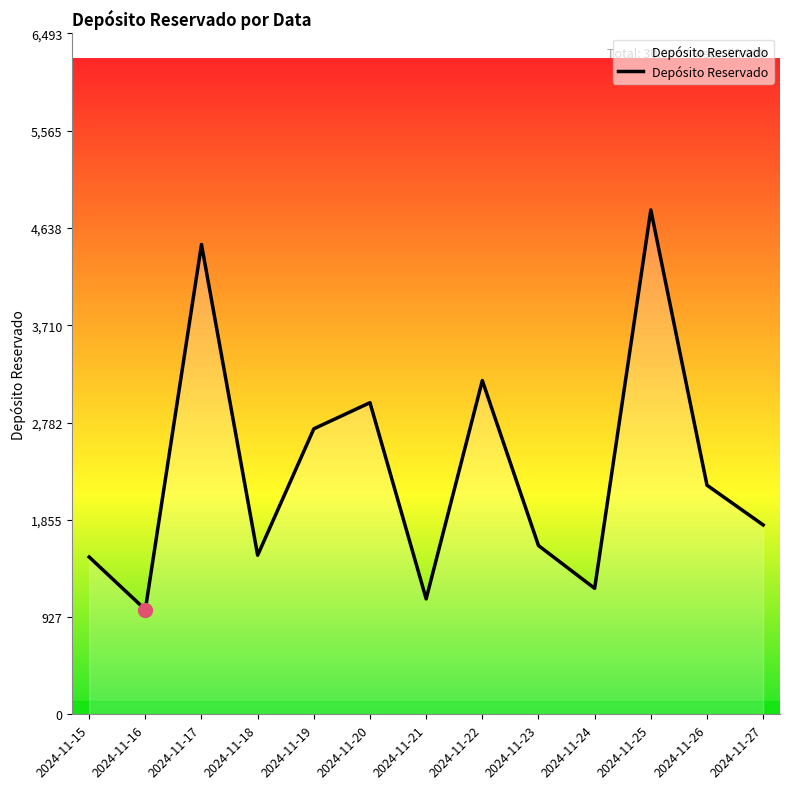

The chart shows a value of 1609 at 2024-11-23. True or false?

True